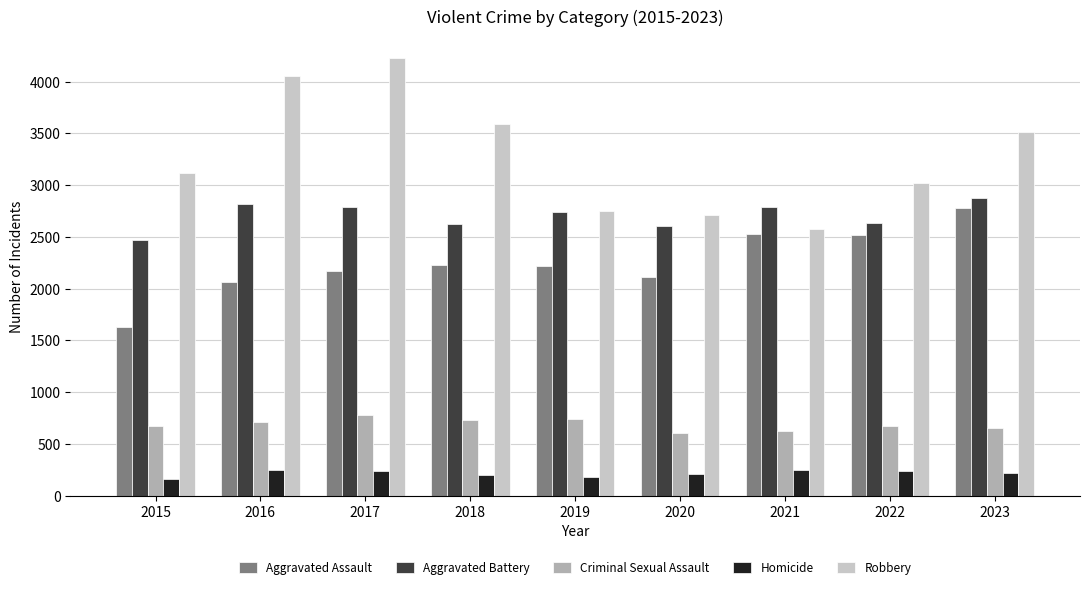

Which series has the largest range (max minus min)?

Robbery